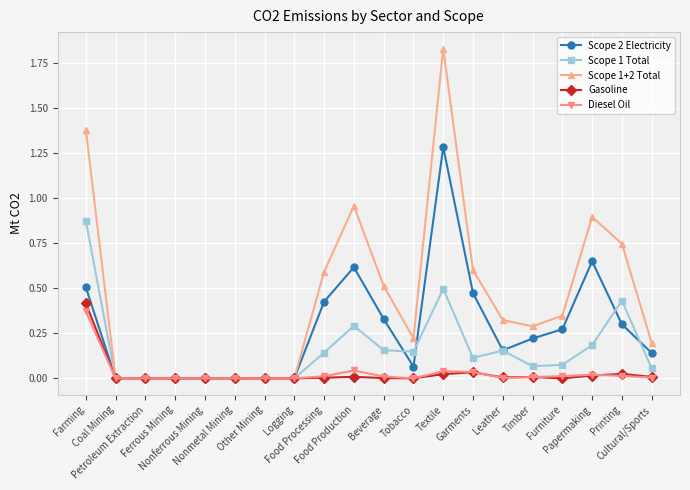

The value of Scope 2 Electricity at Leather is 0.2. True or false?

True